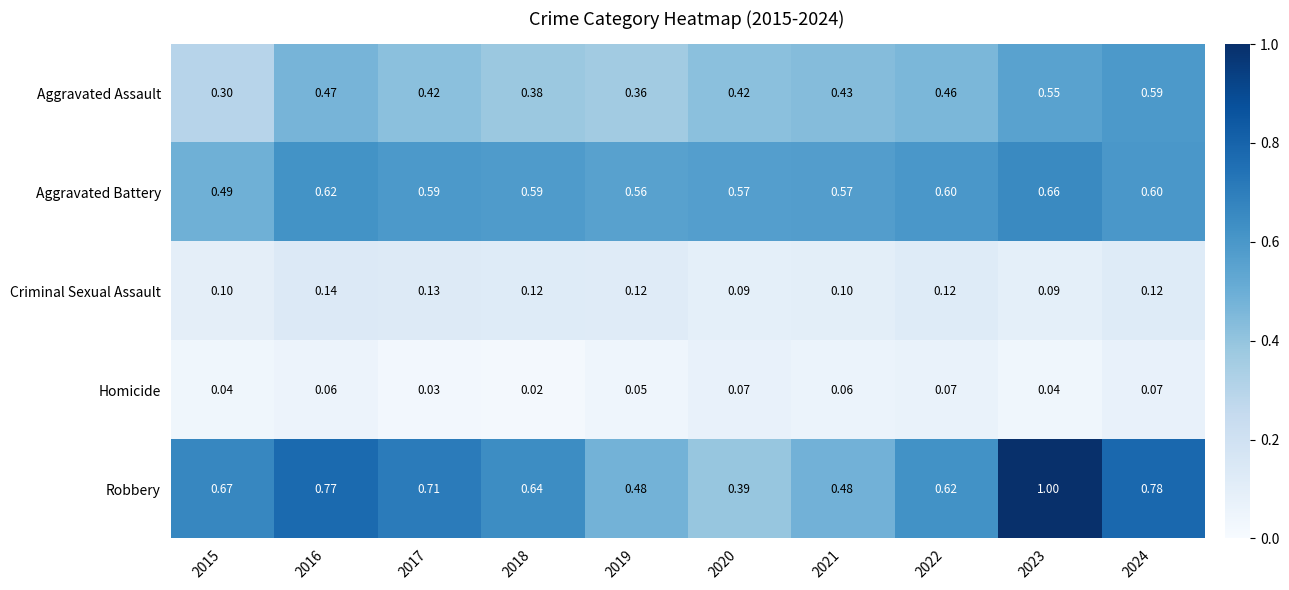

Which series changed the most between 2015 and 2016?

Aggravated Assault